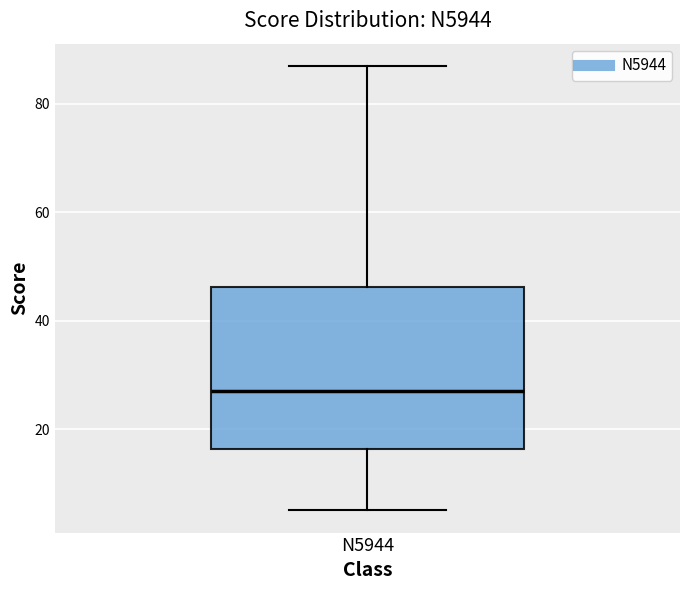

Transcribe this box plot: give where the median line is, the range the box spans, and where the two whiskers end, as read against the y-axis. The values are not printed on the chart, so give them approximately, as read against the axis.

median 28, box 16 to 46, whiskers 6 to 88